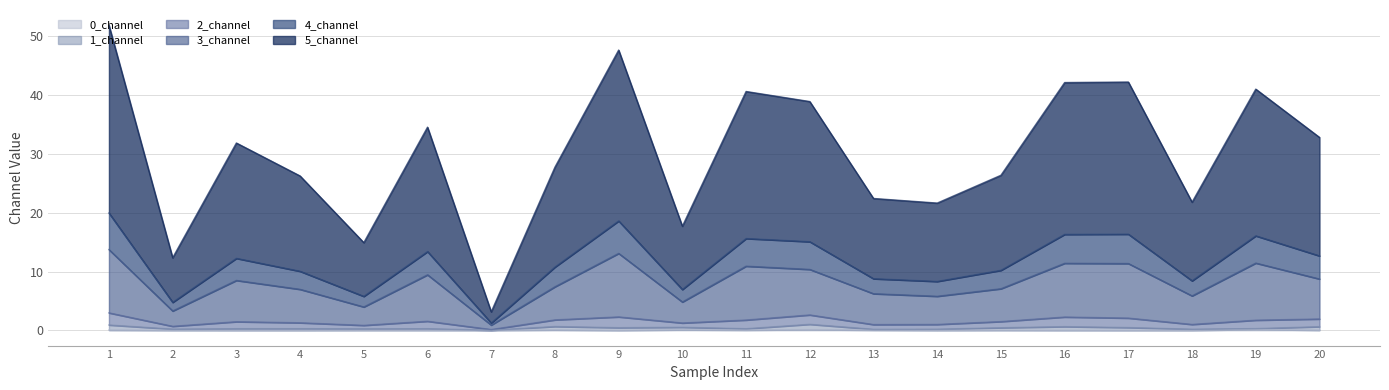

Which label corresponds to the smallest value in the chart?

4